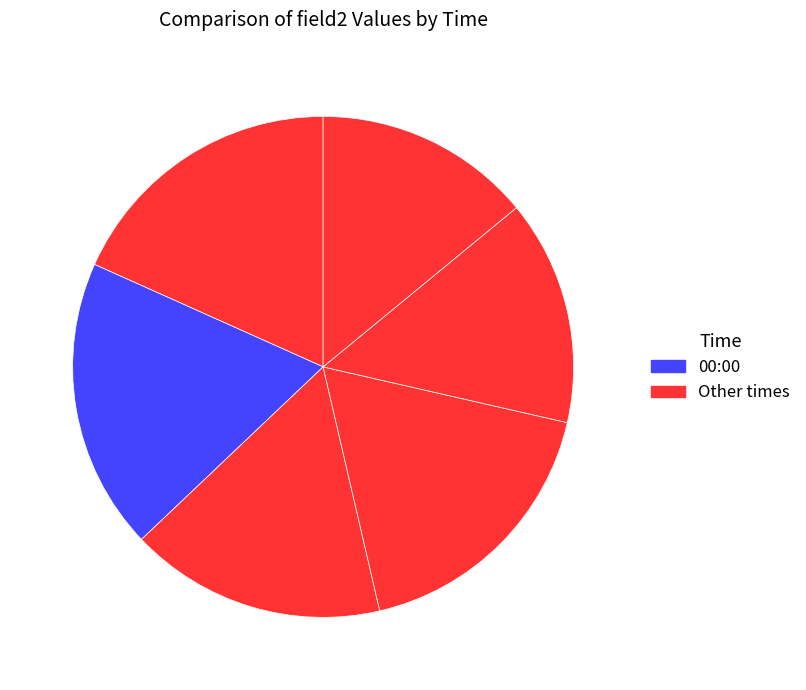

Is there any slice that represents more than half of the pie?

No